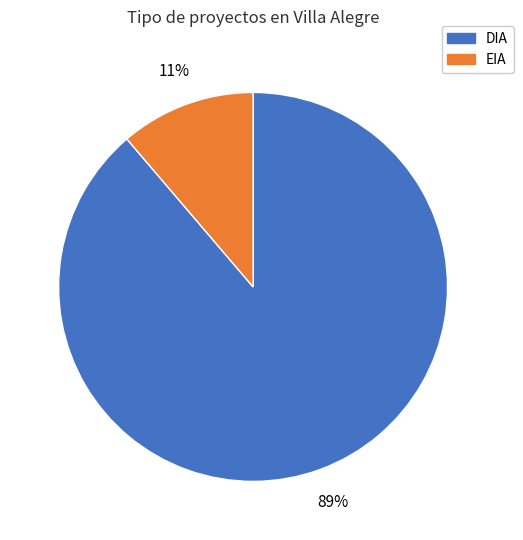

To the nearest percent, what percentage of the pie is DIA?

89%